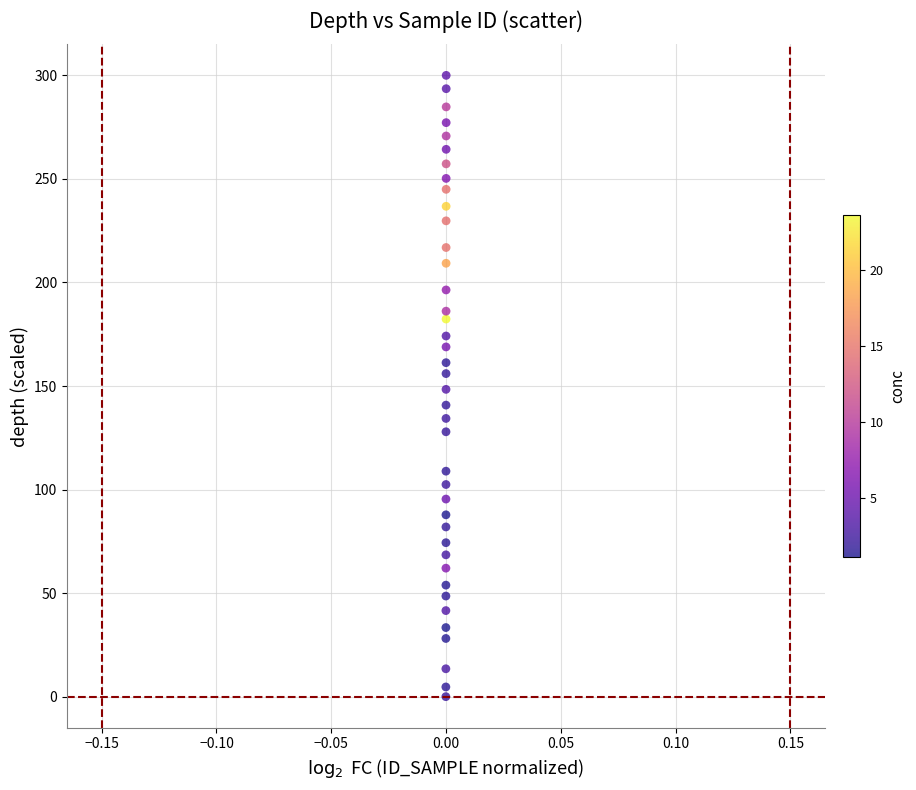

What is the range of Y values (max minus min)?

300.0